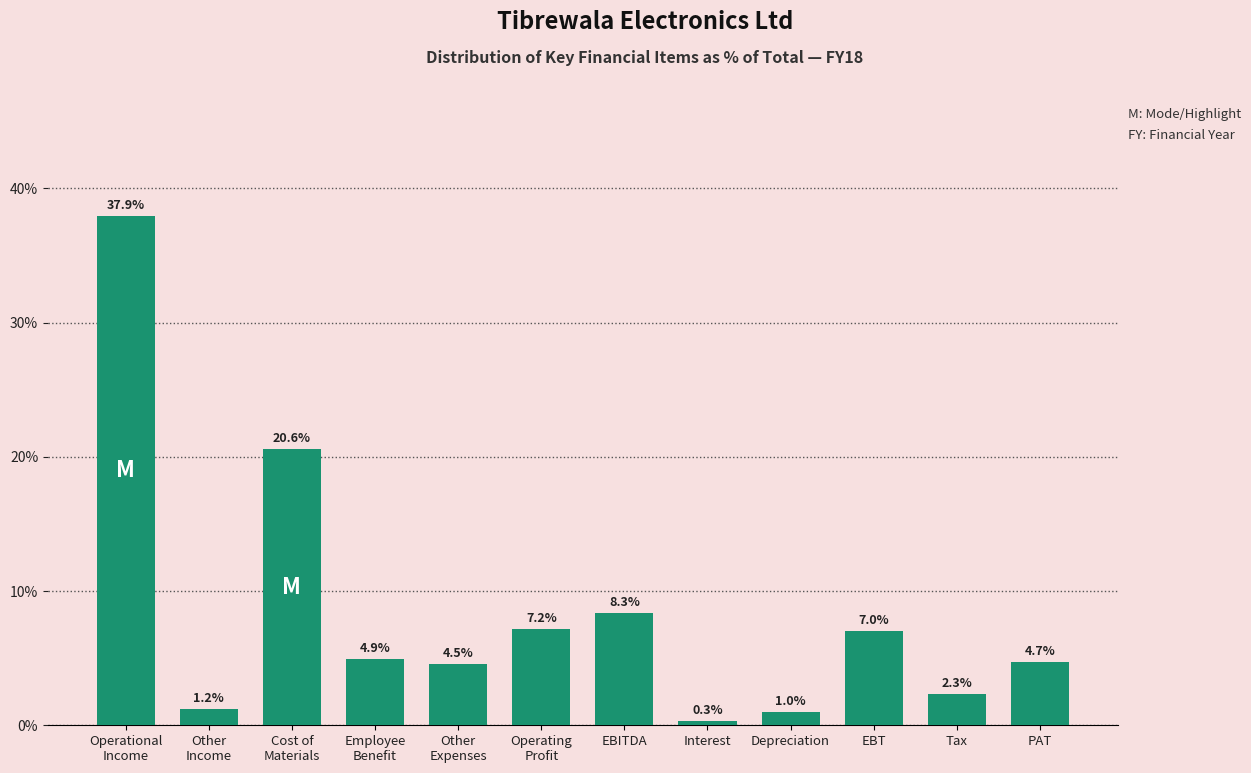

Reading right to left, transcribe all the data shown in this chart.

4.7	2.3	7.0	1.0	0.3	8.3	7.2	4.5	4.9	20.6	1.2	37.9